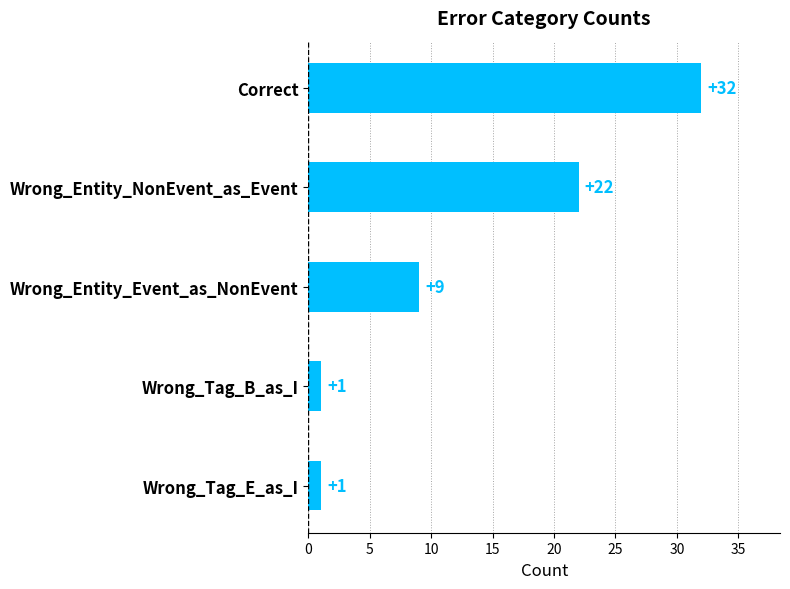

Does the chart contain any negative values?

No